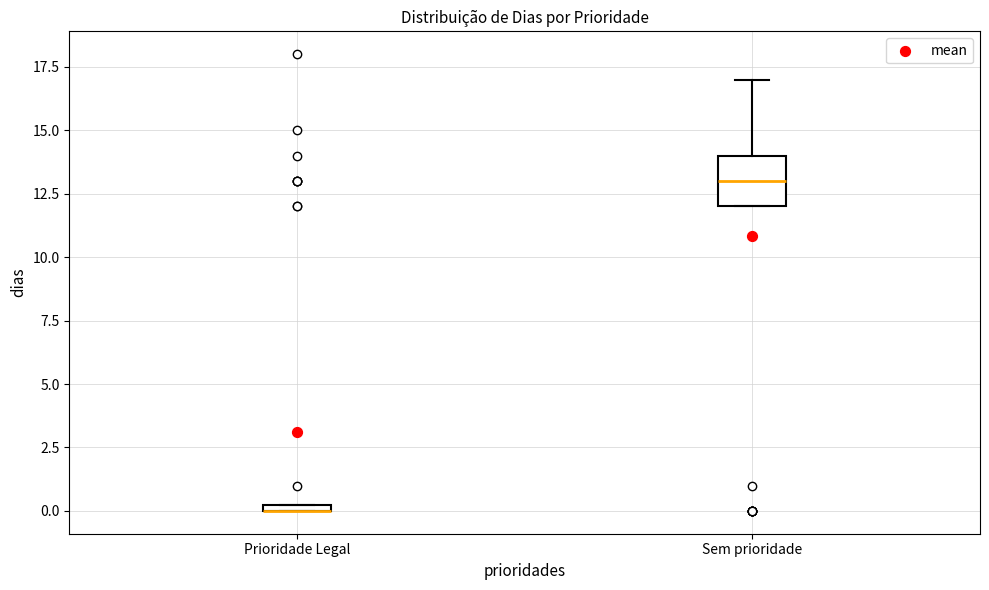

Which box is the tallest, from its lower edge to its upper edge?

Sem prioridade